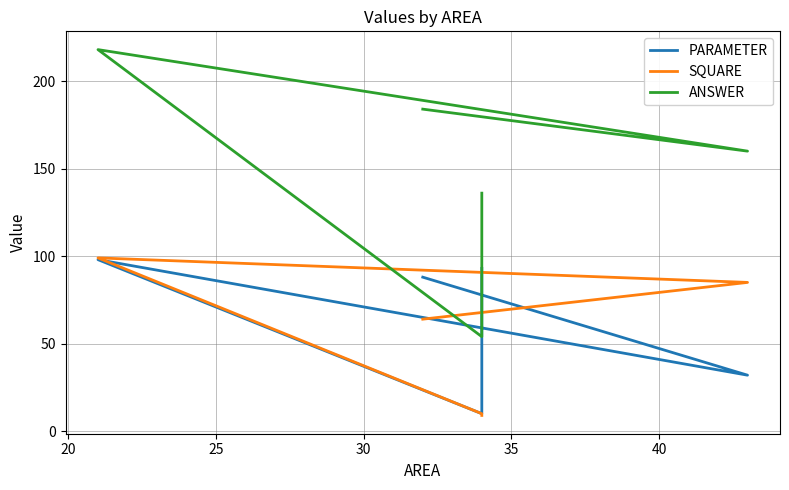

Which series has the largest range (max minus min)?

ANSWER